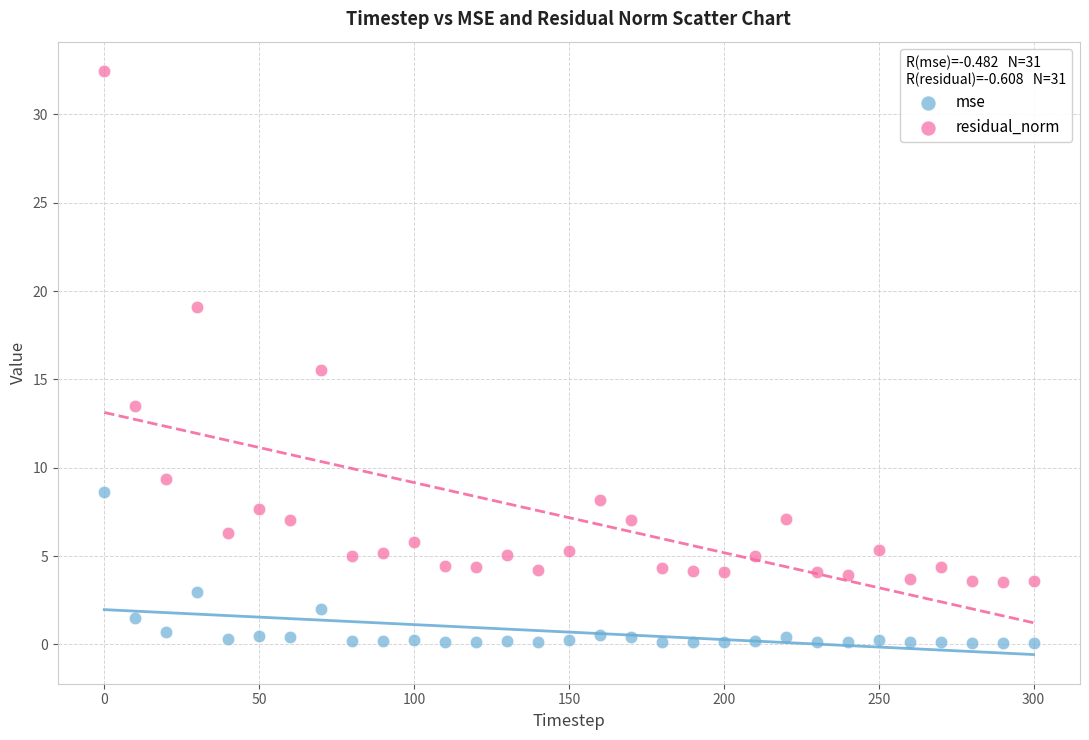

Which series has the widest spread of Y values?

residual_norm